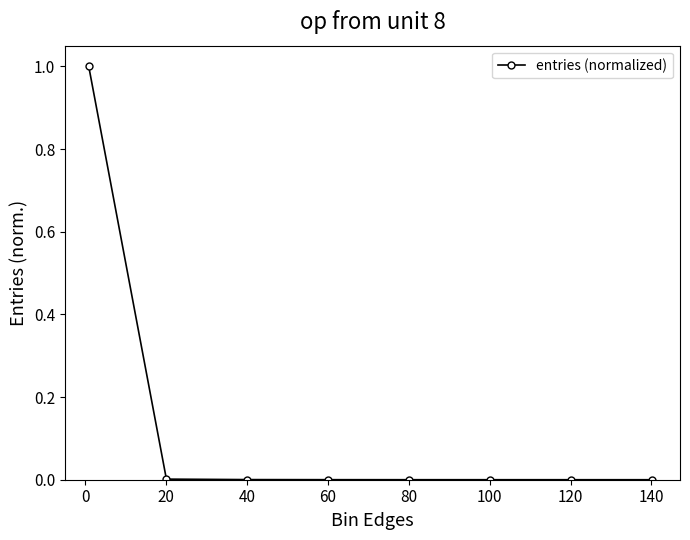

What is the value of the 1st point from the left?

1.0